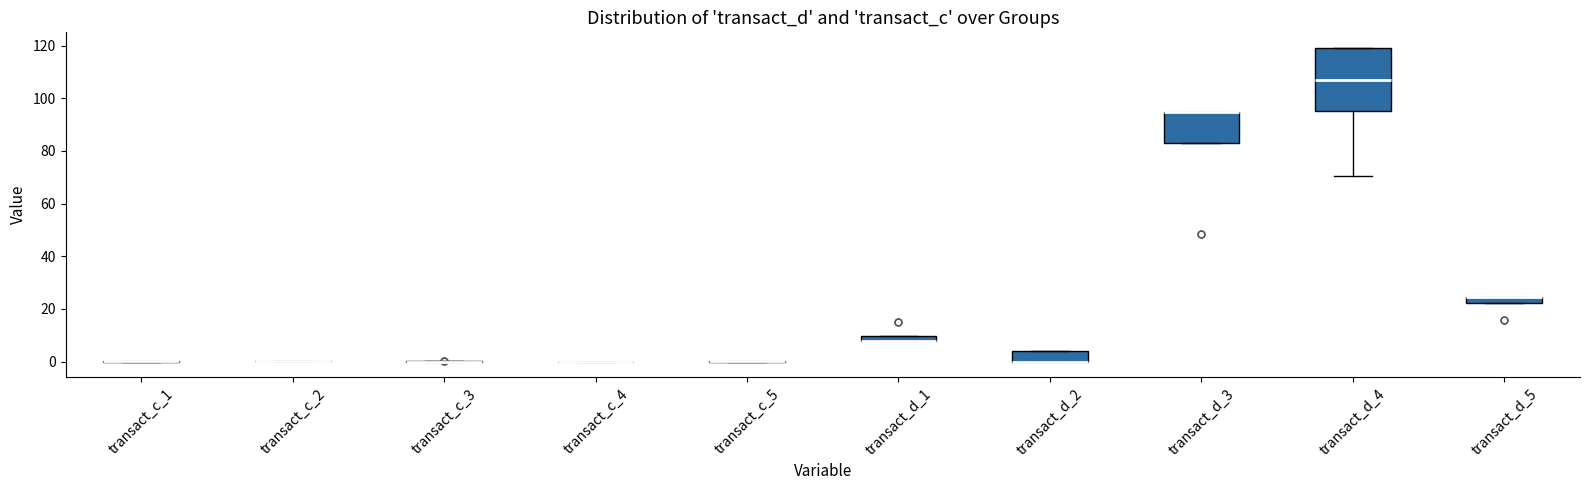

Comparing the boxes themselves (not the whiskers), which one is the tallest?

transact_d_4